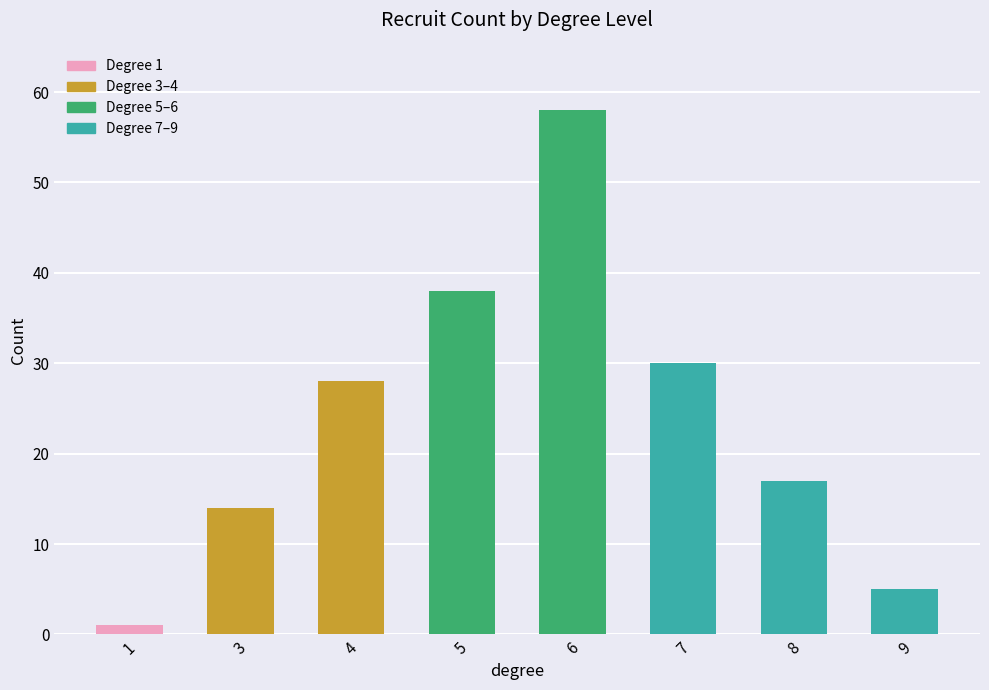

List the labels in order of value, largest first.

6, 5, 7, 4, 8, 3, 9, 1